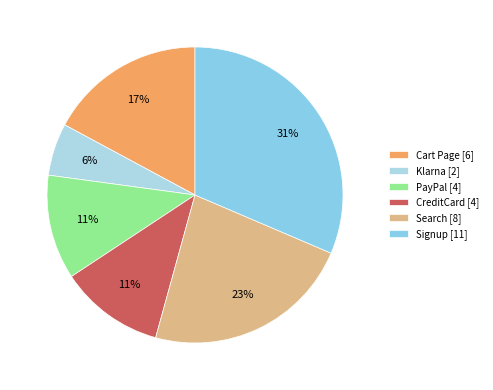

Combined, what portion of the pie is PayPal and CreditCard?

22.9%